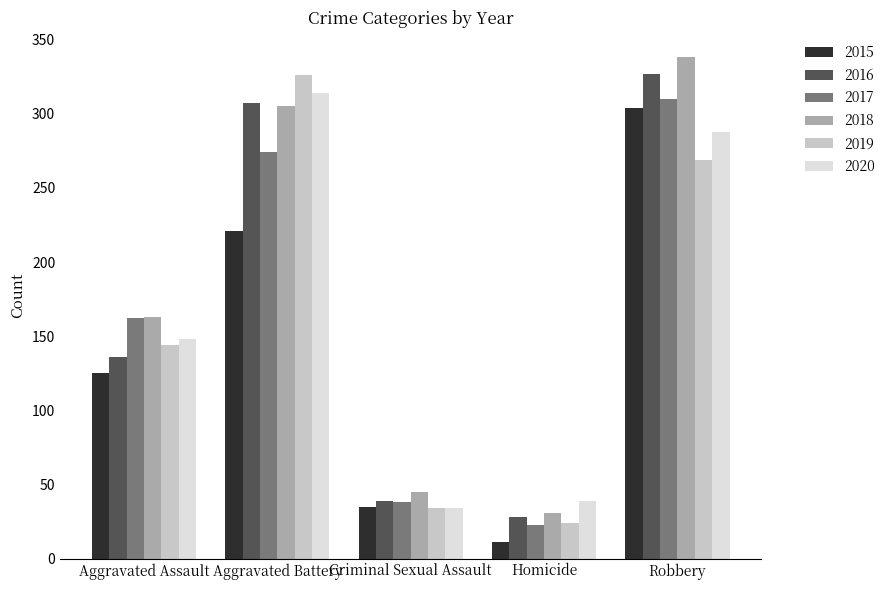

Which series has the largest total across all categories?

2018